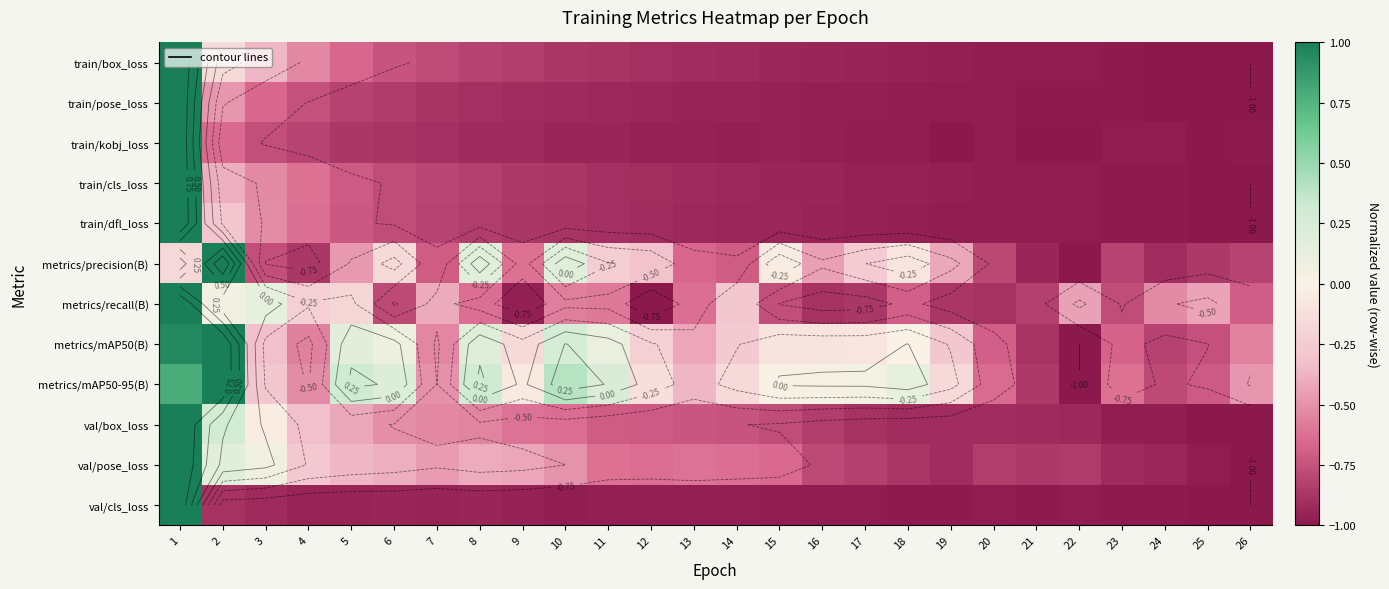

What is the sum of the val/cls_loss values at 1 and 3?

0.1